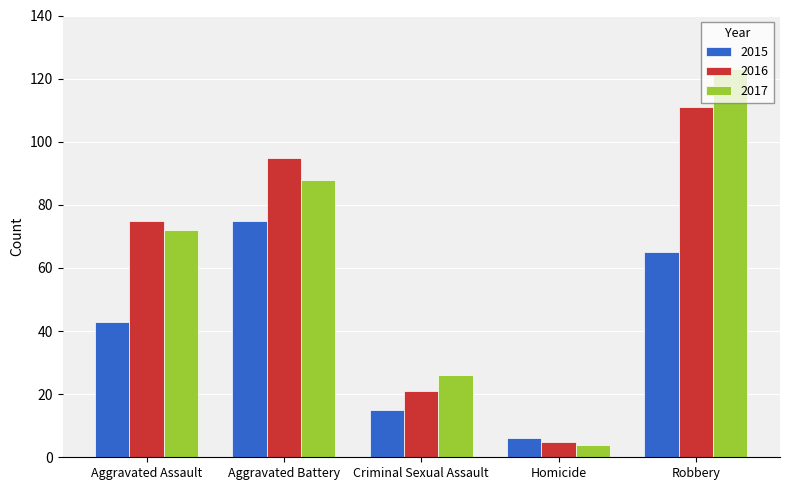

At which category is the sum across all series the highest?

Robbery